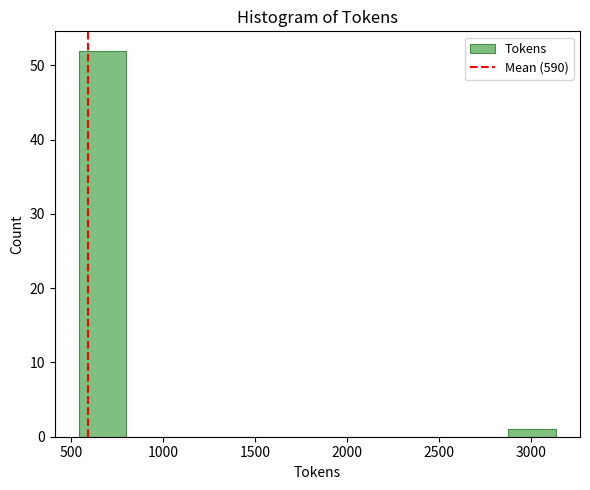

What is the height of the bar covering 2900 to 3150 on the x-axis? Neither the bar edges nor the heights are printed on the chart, so give them approximately, as read against the axes.

1